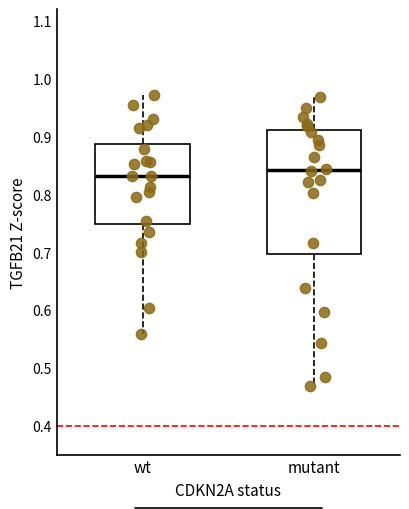

Which box's median line is the highest?

mutant